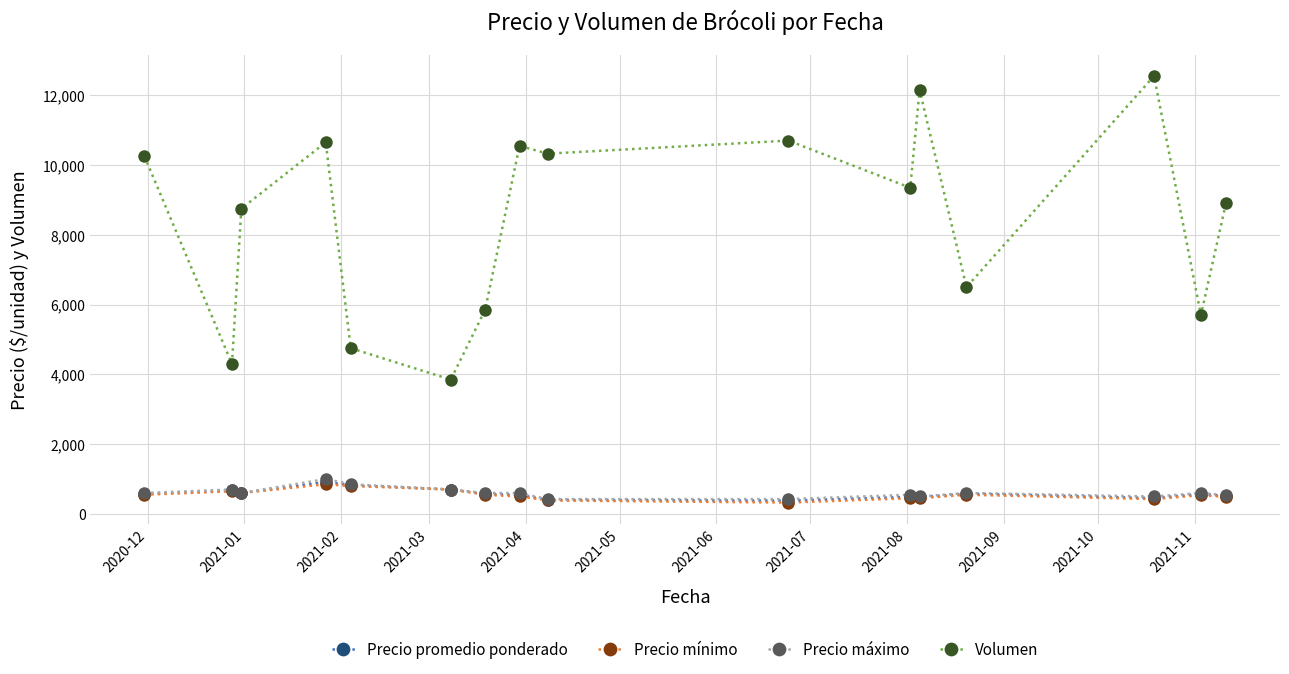

What is the value of the Precio mínimo point at the 1st from the left?

550.0